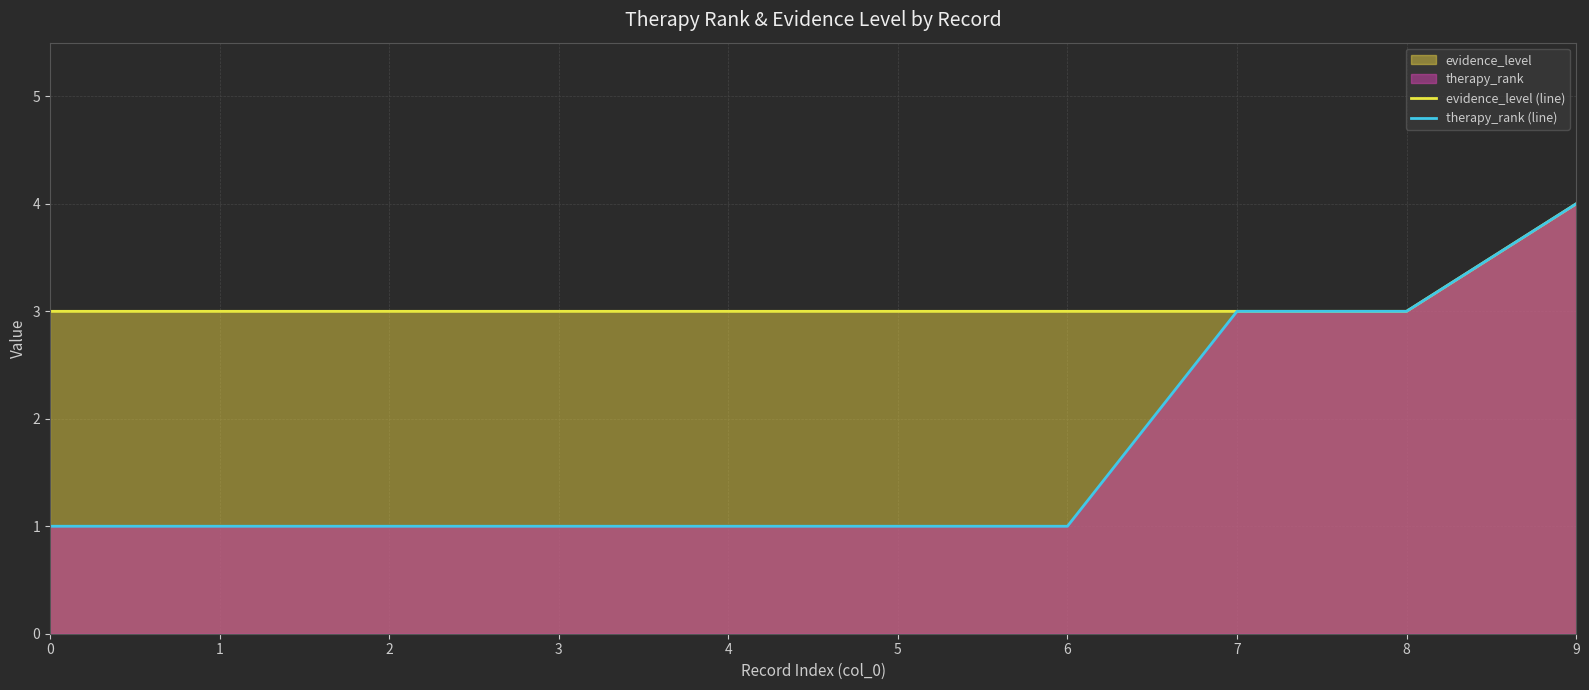

How many lines are shown in the chart?

2